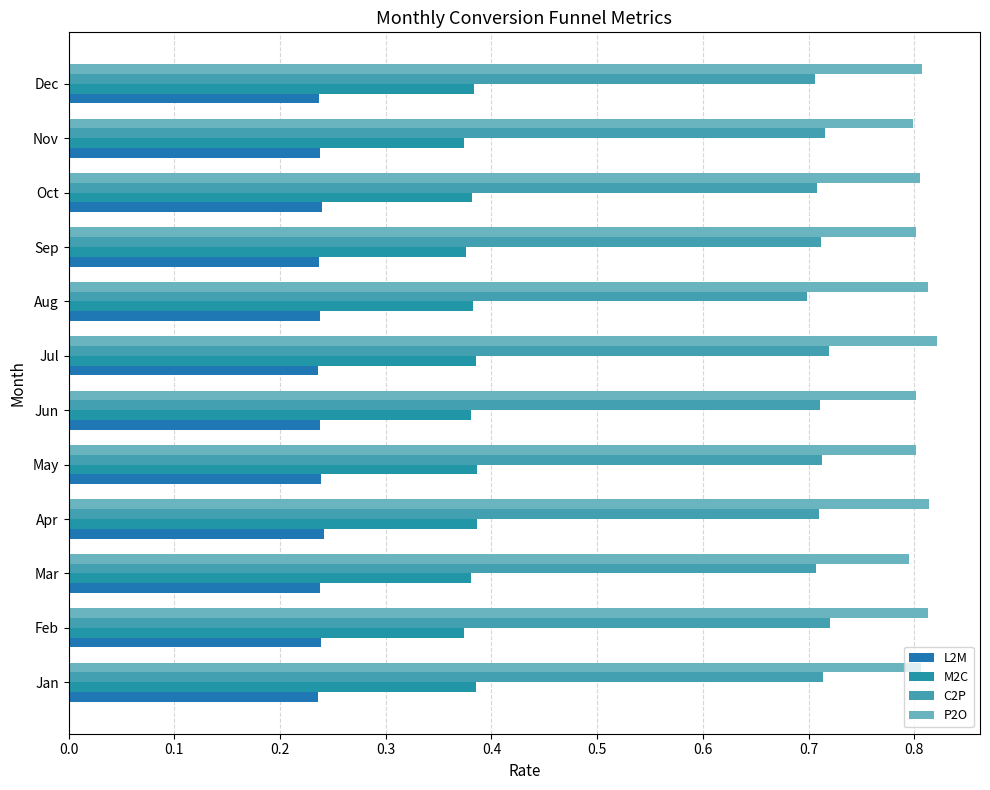

Rank the series by their average value, from lowest to highest.

L2M, M2C, C2P, P2O